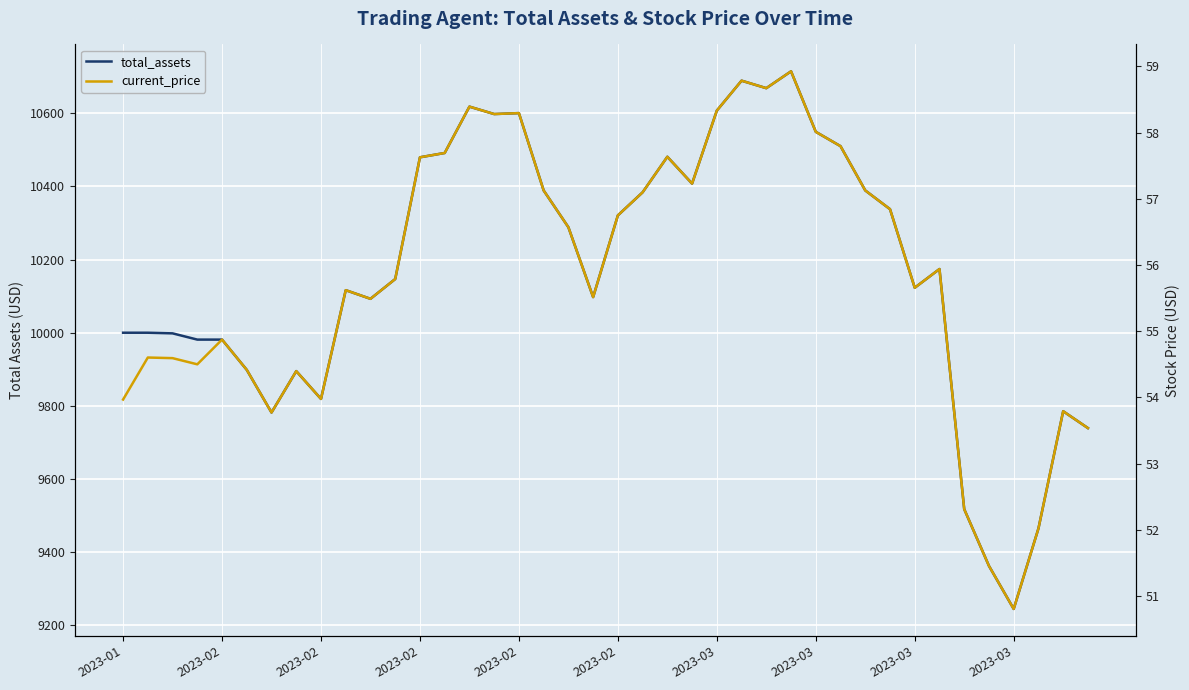

True or false: current_price has more than 1 interior local peaks.

True